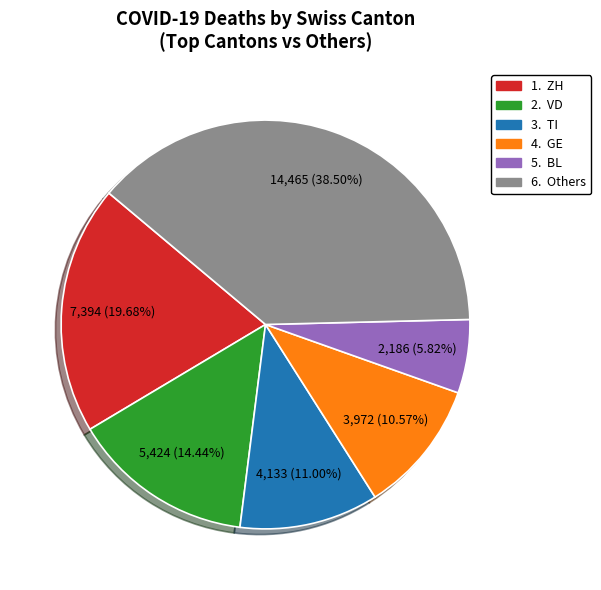

Is there any slice that represents more than half of the pie?

No